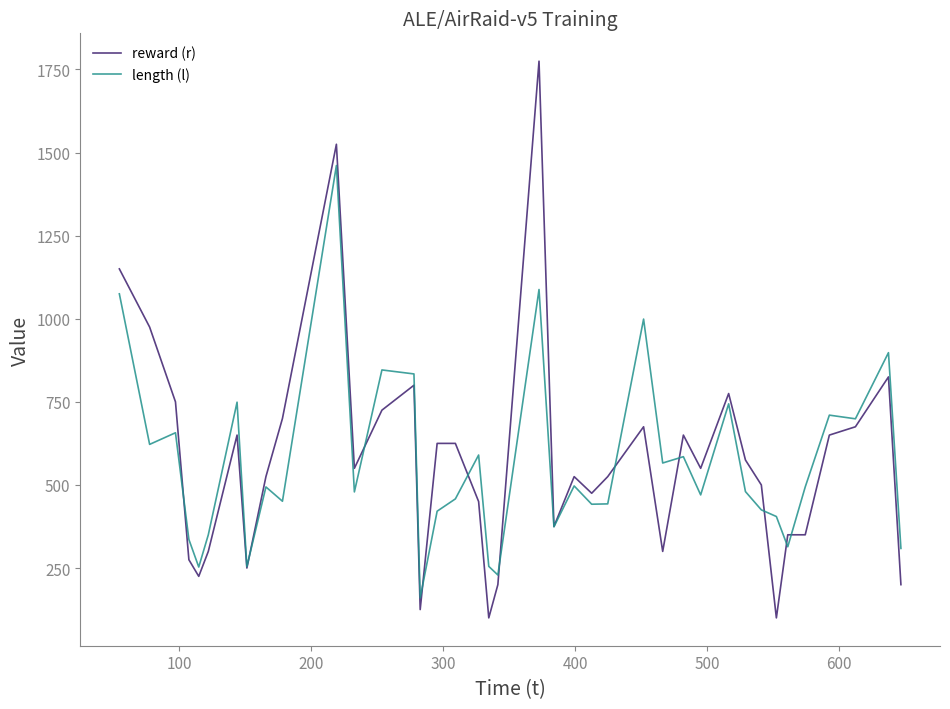

List the series in order of their peak value, highest first.

reward (r), length (l)